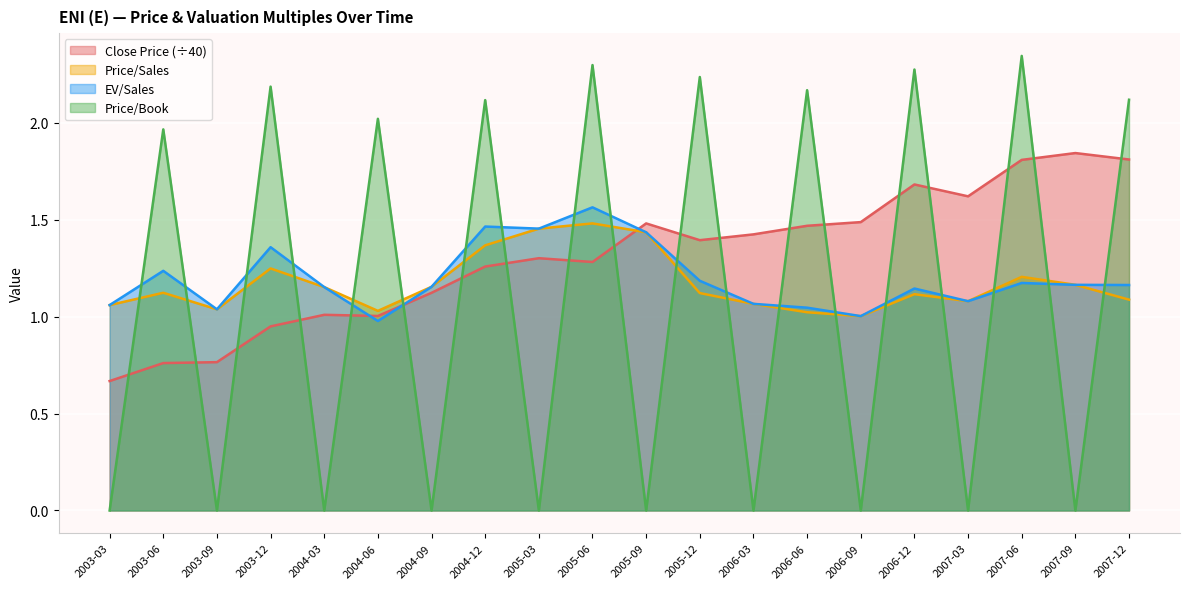

Reading left to right, transcribe all the data shown in this chart.

Close Price: 0.7	0.8	0.8	0.9	1.0	1.0	1.1	1.3	1.3	1.3	1.5	1.4	1.4	1.5	1.5	1.7	1.6	1.8	1.8	1.8
Price/Sales: 1.1	1.1	1.0	1.2	1.2	1.0	1.2	1.4	1.5	1.5	1.4	1.1	1.1	1.0	1.0	1.1	1.1	1.2	1.2	1.1
EV/Sales: 1.1	1.2	1.0	1.4	1.2	1.0	1.2	1.5	1.5	1.6	1.4	1.2	1.1	1.0	1.0	1.1	1.1	1.2	1.2	1.2
Price/Book: 0.0	2.0	0.0	2.2	0.0	2.0	0.0	2.1	0.0	2.3	0.0	2.2	0.0	2.2	0.0	2.3	0.0	2.3	0.0	2.1